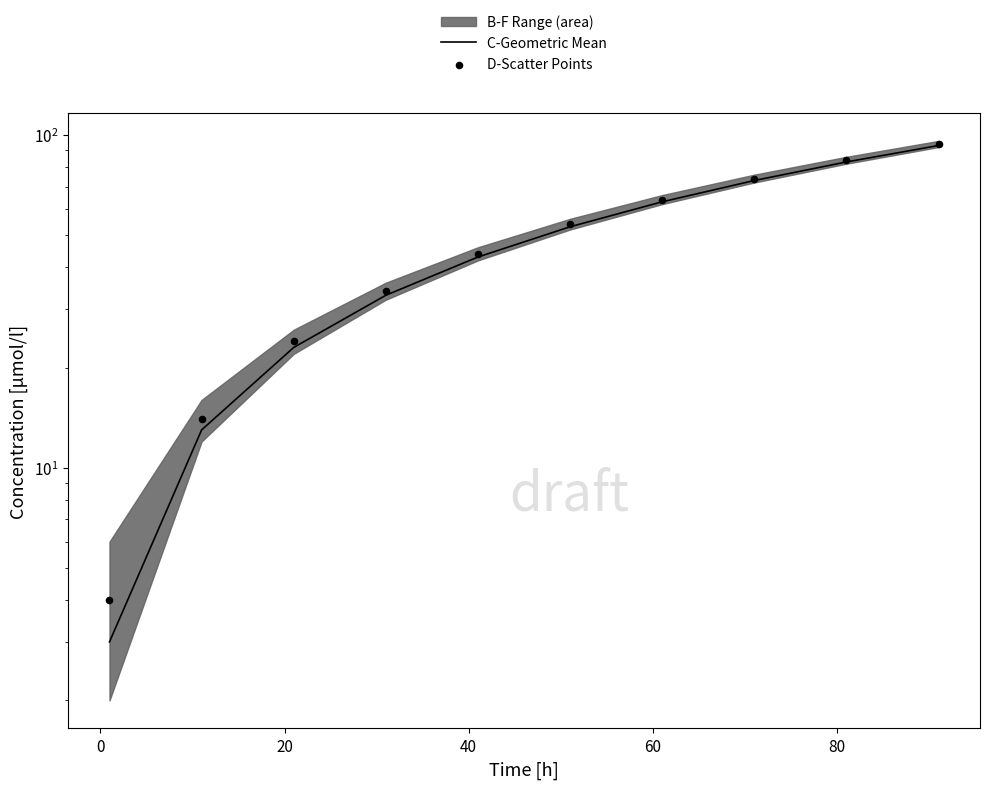

At how many categories does at least one series exceed 64?

3